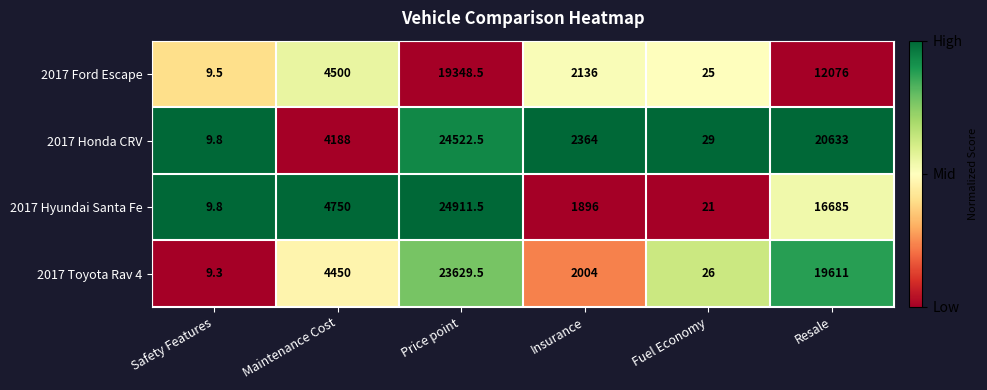

Rank the series at Insurance from highest to lowest value.

2017 Honda CRV, 2017 Ford Escape, 2017 Toyota Rav 4, 2017 Hyundai Santa Fe